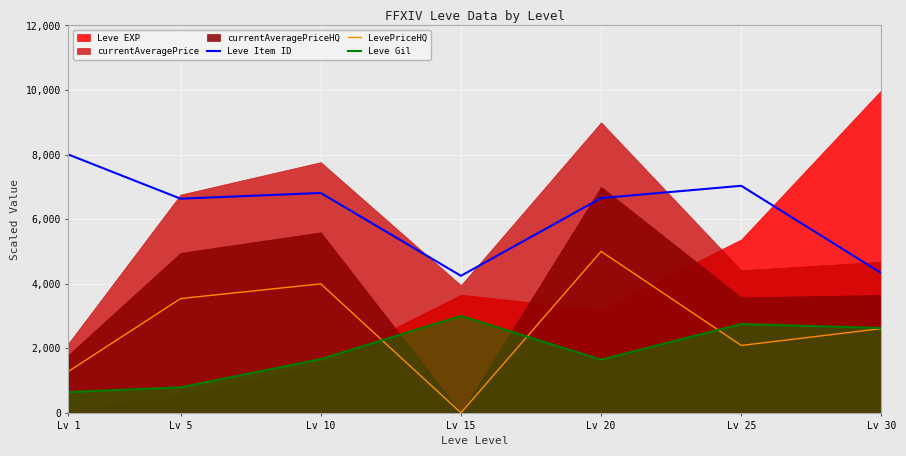

How many intersections are there between LevePriceHQ and Leve Gil?

3